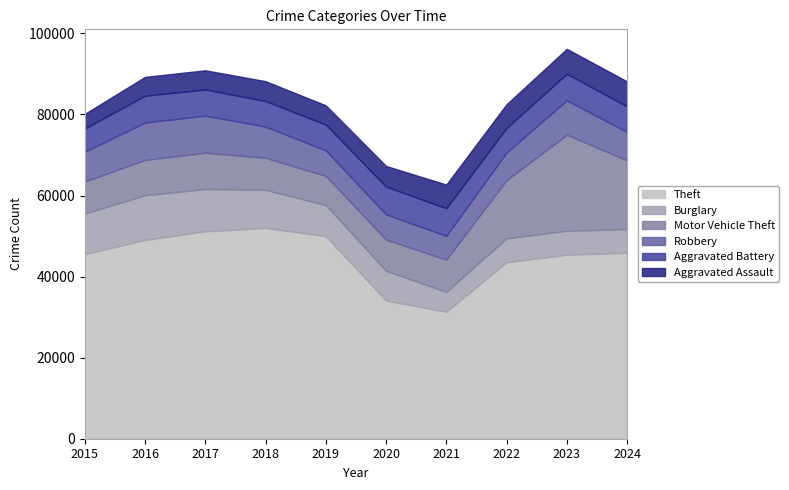

Reading right to left, what are all the values shown in this chart?

Theft: 2024=45878	2023=45415	2022=43536	2021=31350	2020=34113	2019=49973	2018=51995	2017=51190	2016=49049	2015=45554
Burglary: 2024=5866	2023=5892	2022=5906	2021=4879	2020=7325	2019=7677	2018=9423	2017=10419	2016=11038	2015=10011
Motor Vehicle Theft: 2024=16947	2023=23699	2022=14360	2021=7957	2020=7707	2019=7206	2018=7909	2017=8965	2016=8712	2015=7916
Robbery: 2024=6987	2023=8499	2022=6812	2021=5876	2020=6207	2019=6279	2018=7690	2017=9147	2016=9218	2015=7364
Aggravated Battery: 2024=6336	2023=6540	2022=6072	2021=6805	2020=6868	2019=6381	2018=6317	2017=6454	2016=6628	2015=5702
Aggravated Assault: 2024=6158	2023=6159	2022=5838	2021=5846	2020=5082	2019=4744	2018=4888	2017=4731	2016=4635	2015=3620